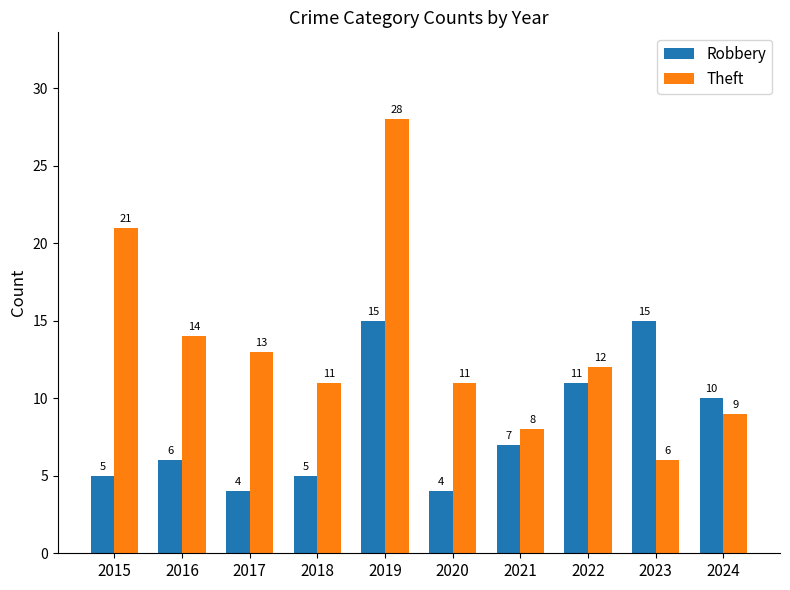

What is the difference between the highest and lowest values at 2020?

7